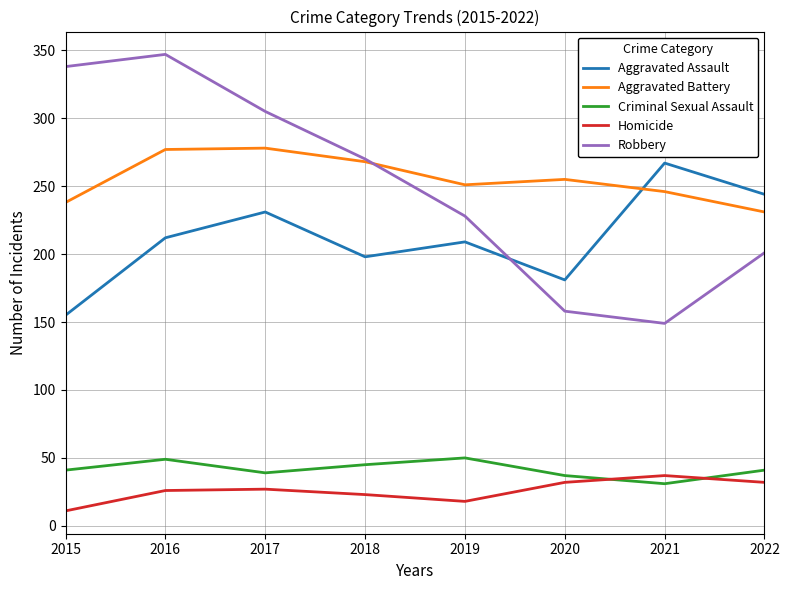

Does the chart display data point markers on the line(s)?

No